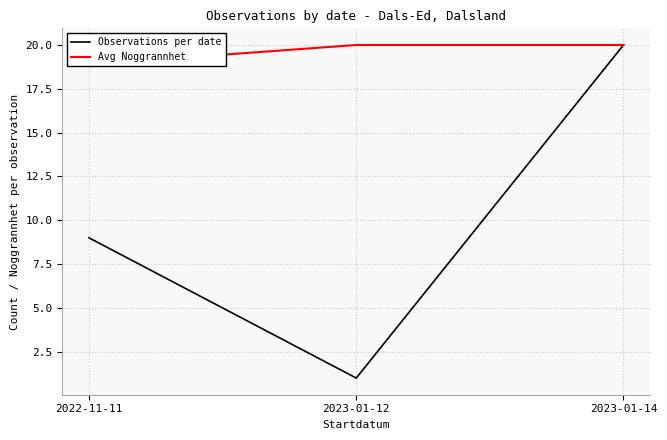

Which series has the largest total across all categories?

Avg Noggrannhet